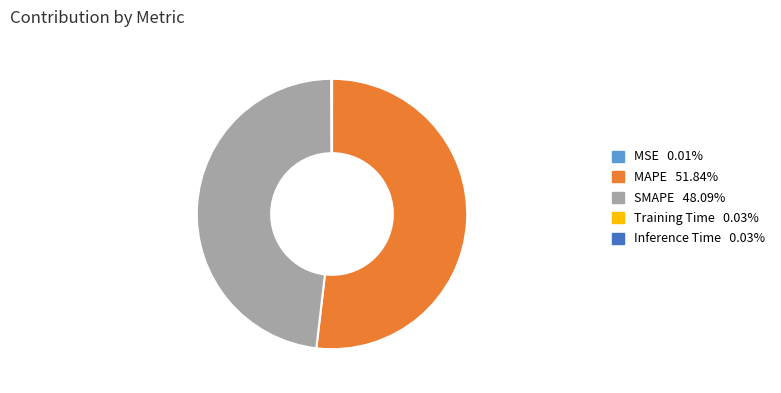

True or false: MAPE accounts for 47% of the total.

False